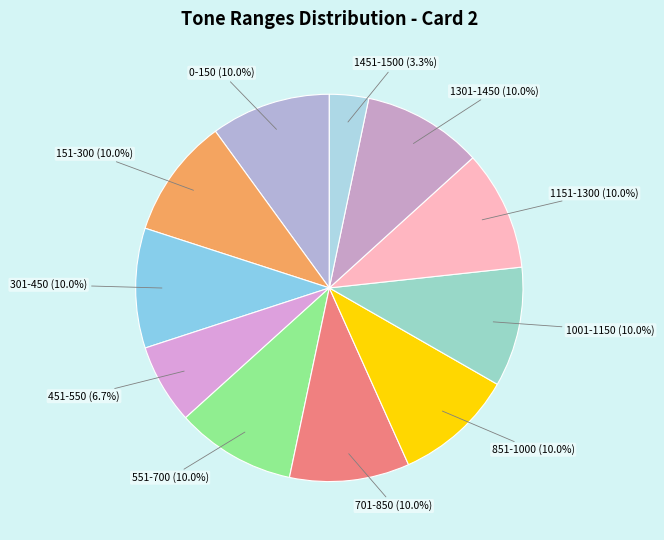

Is there any slice that represents more than half of the pie?

No